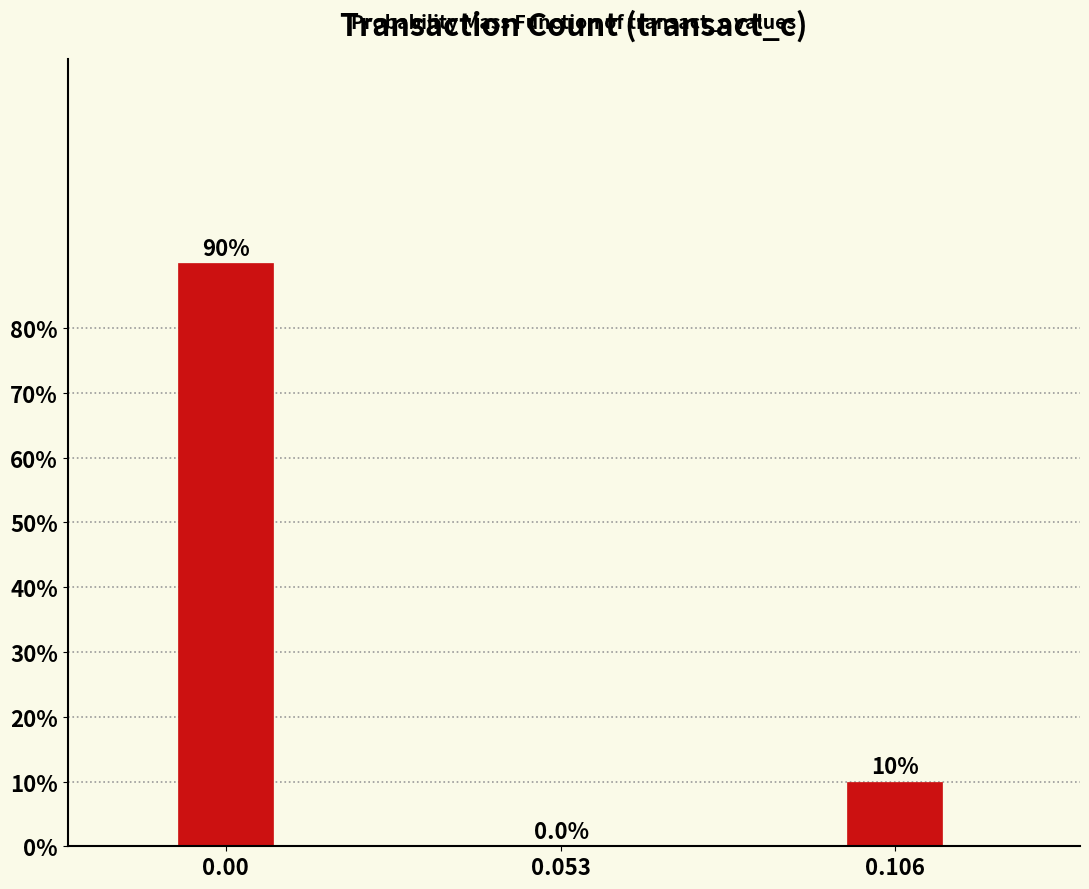

Reading left to right, extract all data points from this chart.

0.00=90	0.053=0	0.106=10